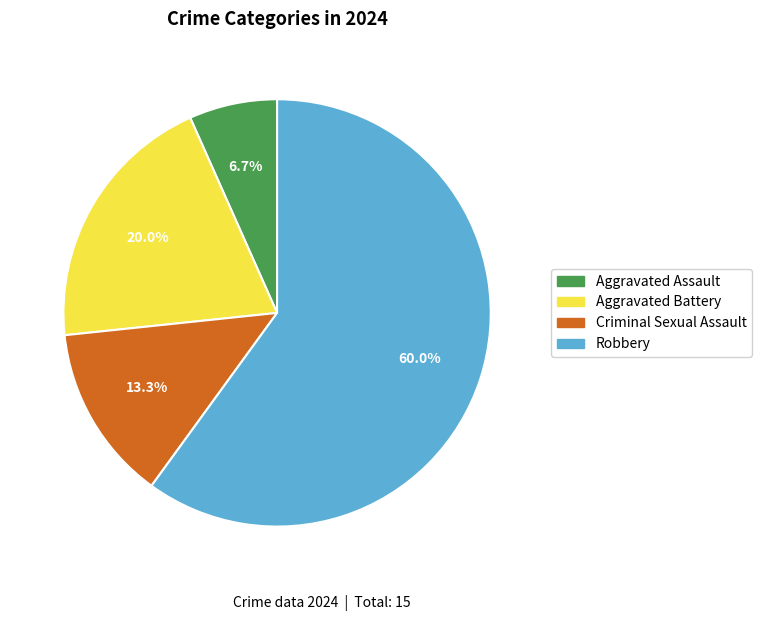

How many segments does this pie chart have?

4